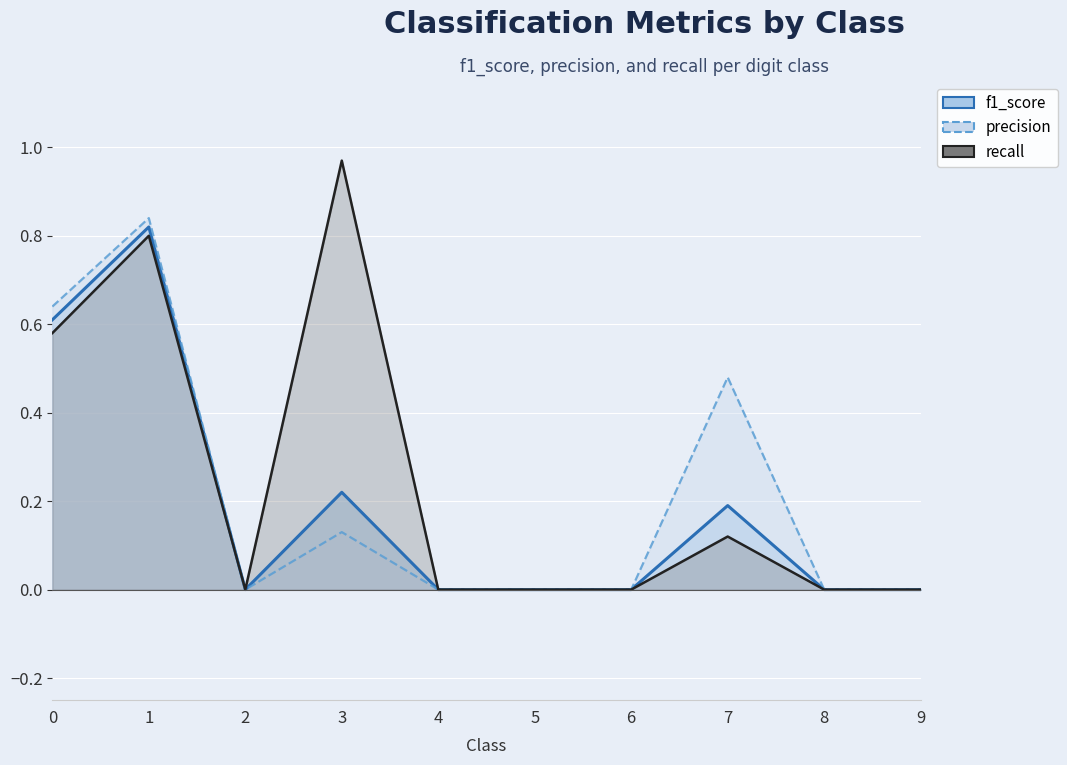

Is it true that recall equals 0.3 at 0?

False